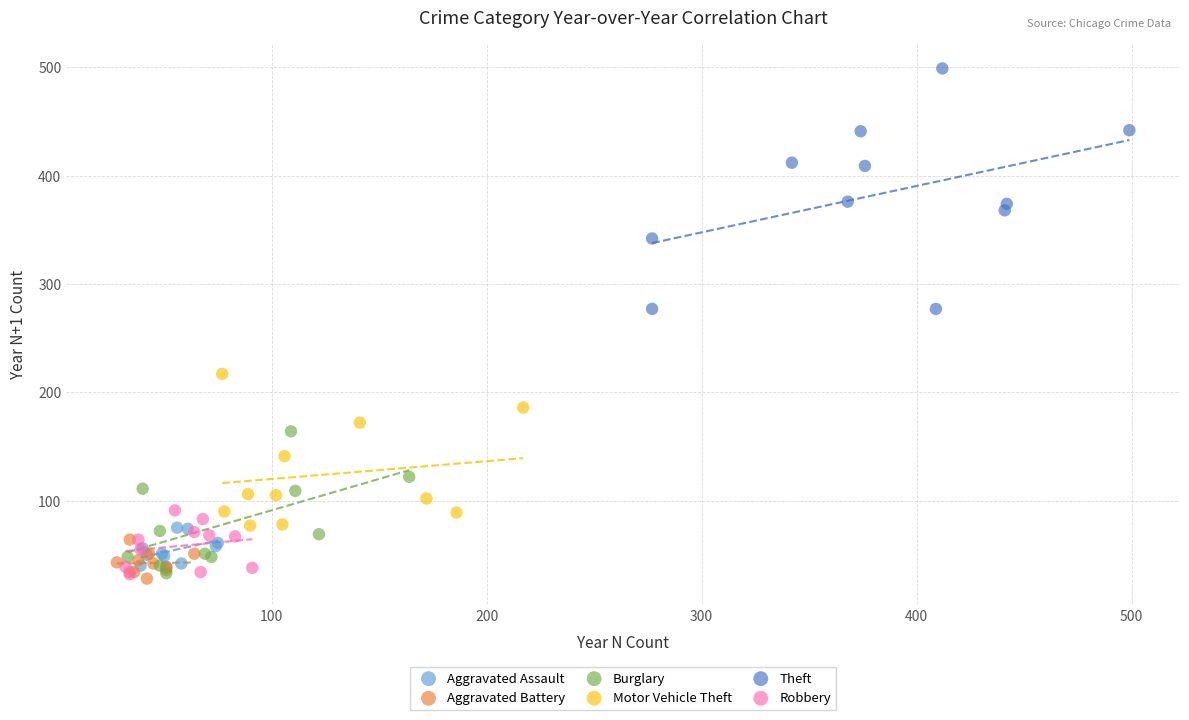

Which series has the largest Y range (max minus min)?

Theft